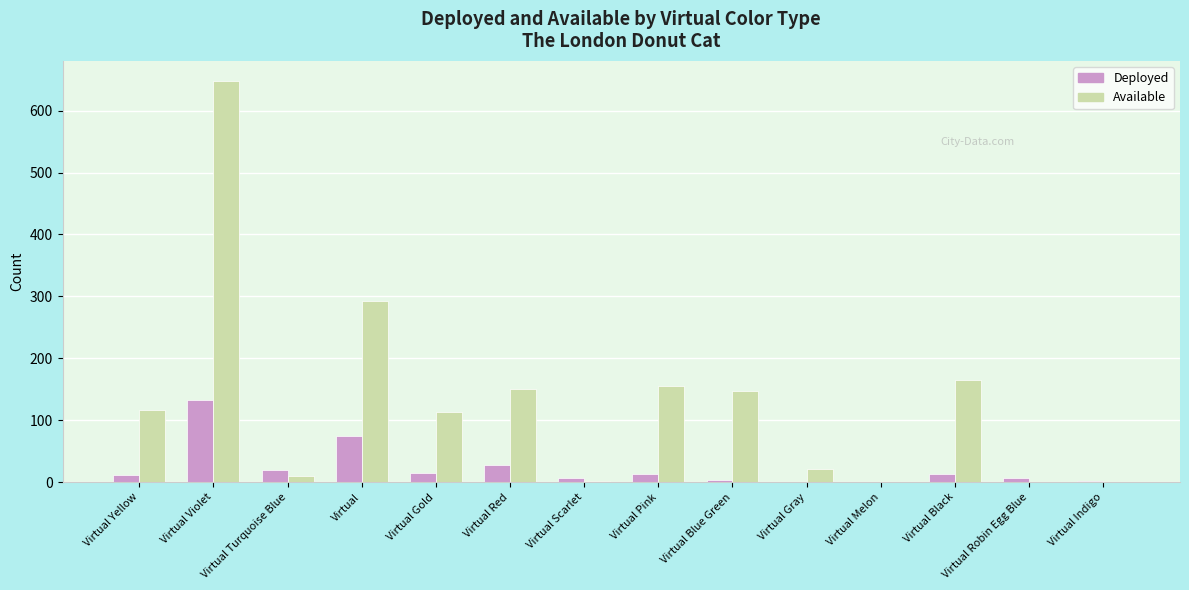

Which series changed the most between Virtual Turquoise Blue and Virtual Black?

Available